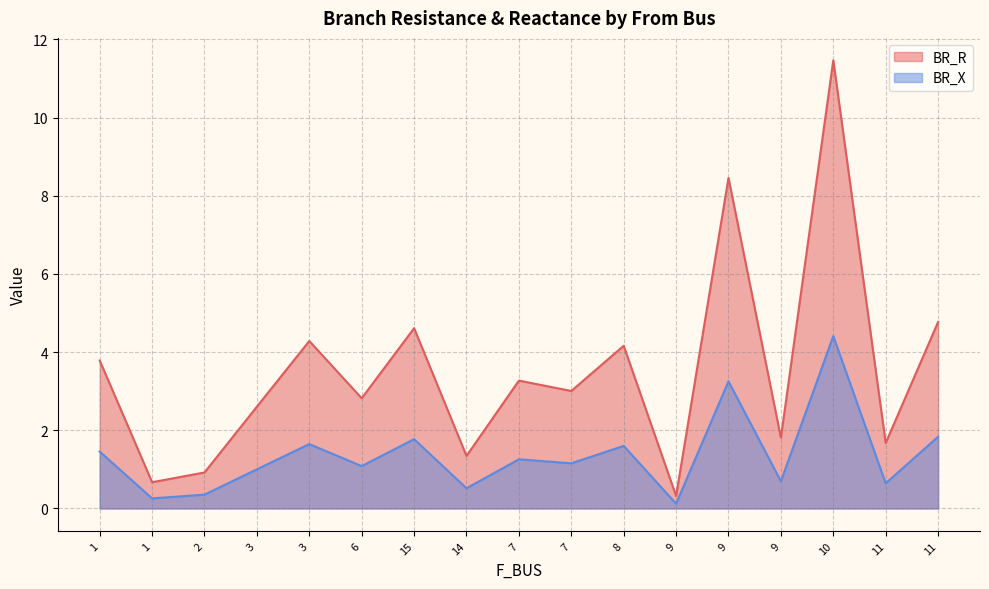

Which series has the largest total across all categories?

BR_R